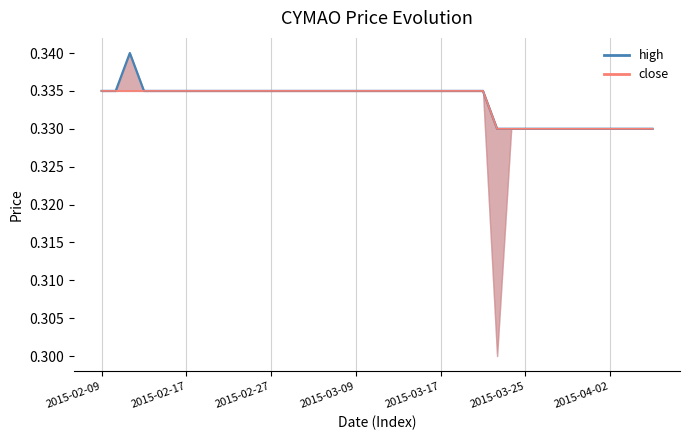

True or false: high_line has more than 0 points higher than both neighbors.

True